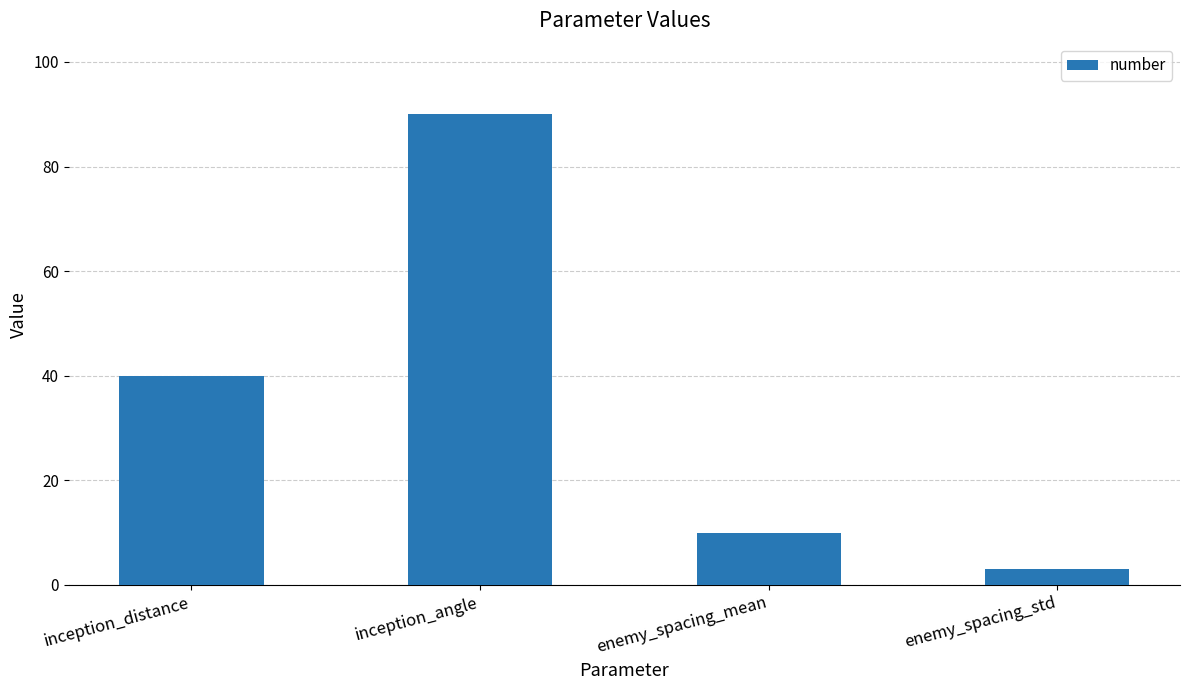

Are the bars horizontal?

No